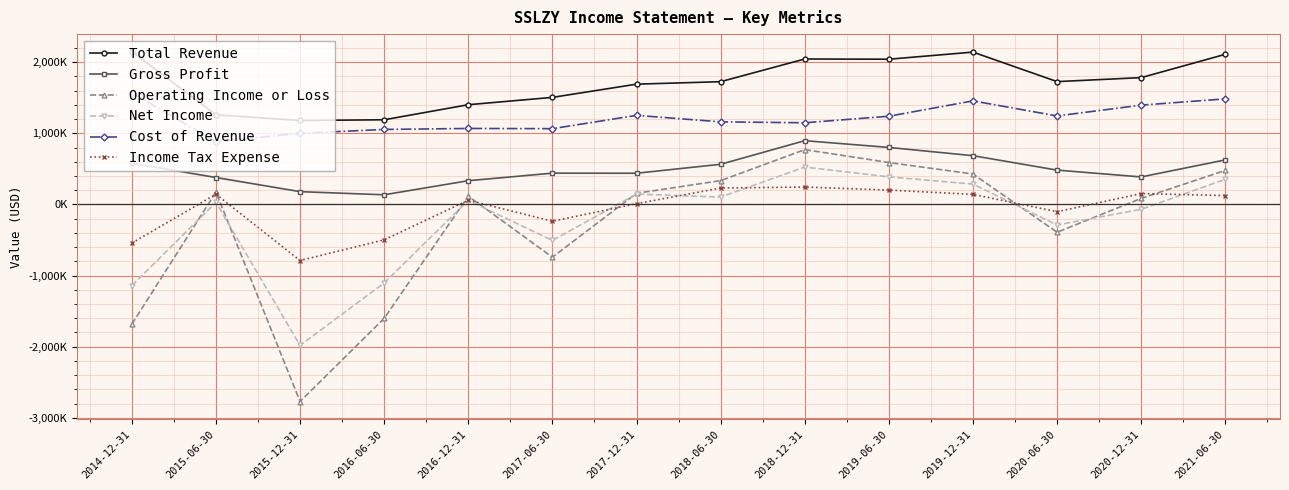

Does the chart have visible grid lines?

Yes